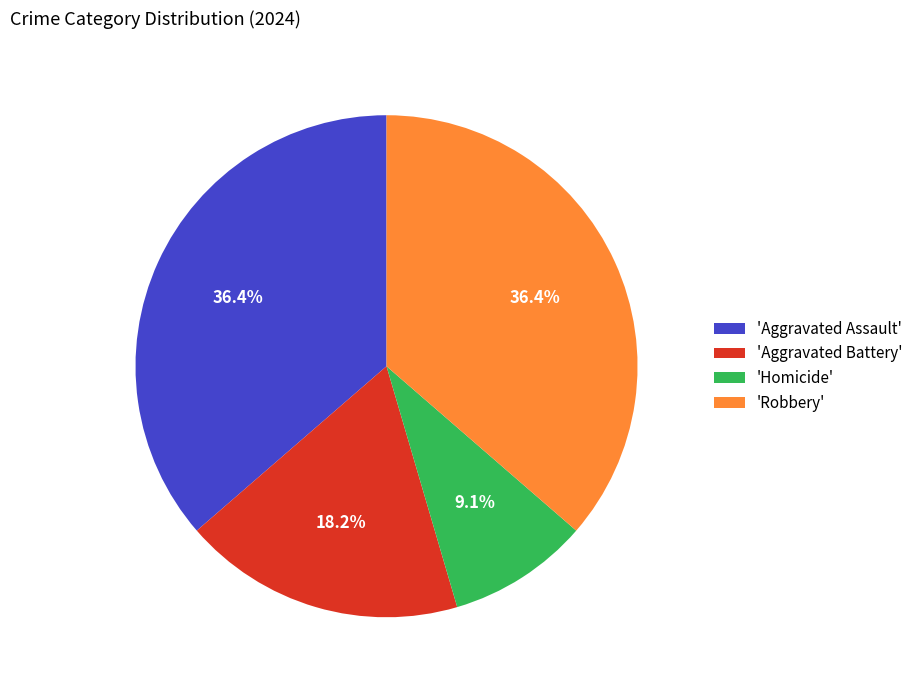

Which slice is the smallest?

'Homicide'